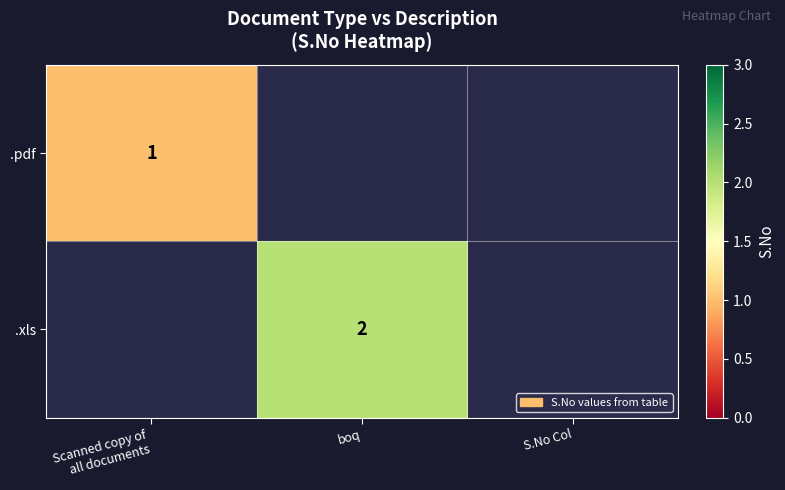

Is it true that .xls equals 2 at boq?

True